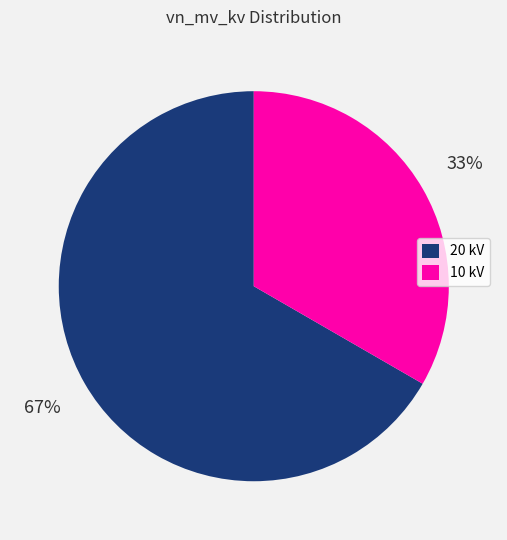

To the nearest percent, what is the average slice percentage?

50%